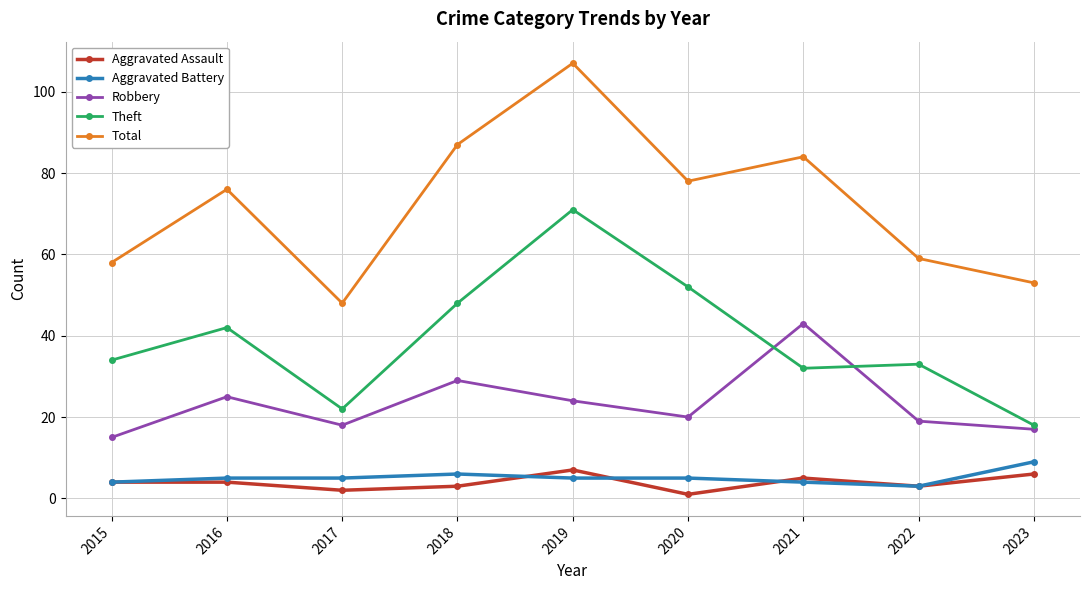

What value does the Robbery series have at 2017?

18